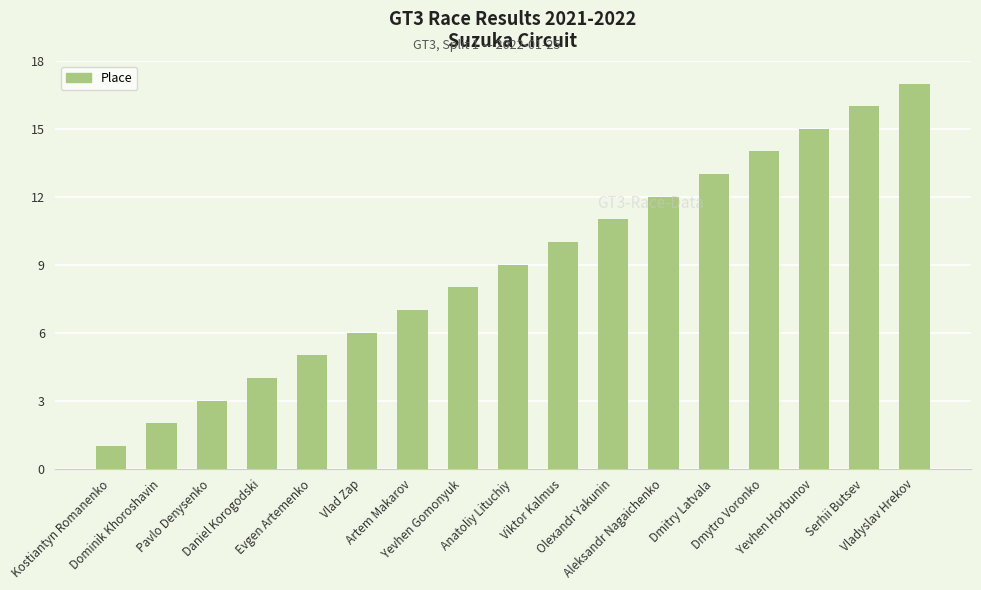

Which label corresponds to the smallest value in the chart?

Kostiantyn Romanenko